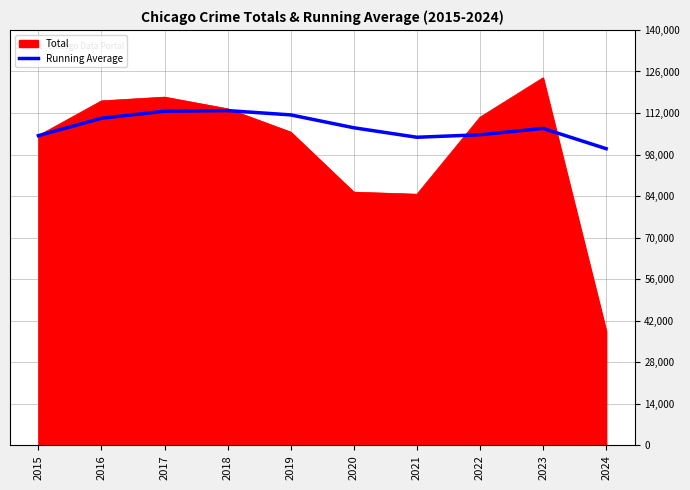

Between 2015 and 2018, which series saw the biggest shift?

Total